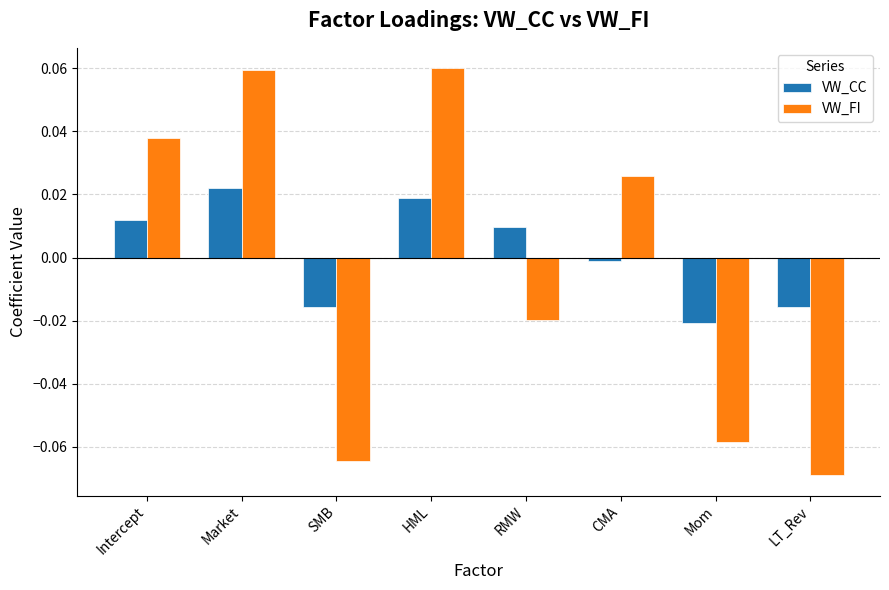

What position from the right is RMW?

4